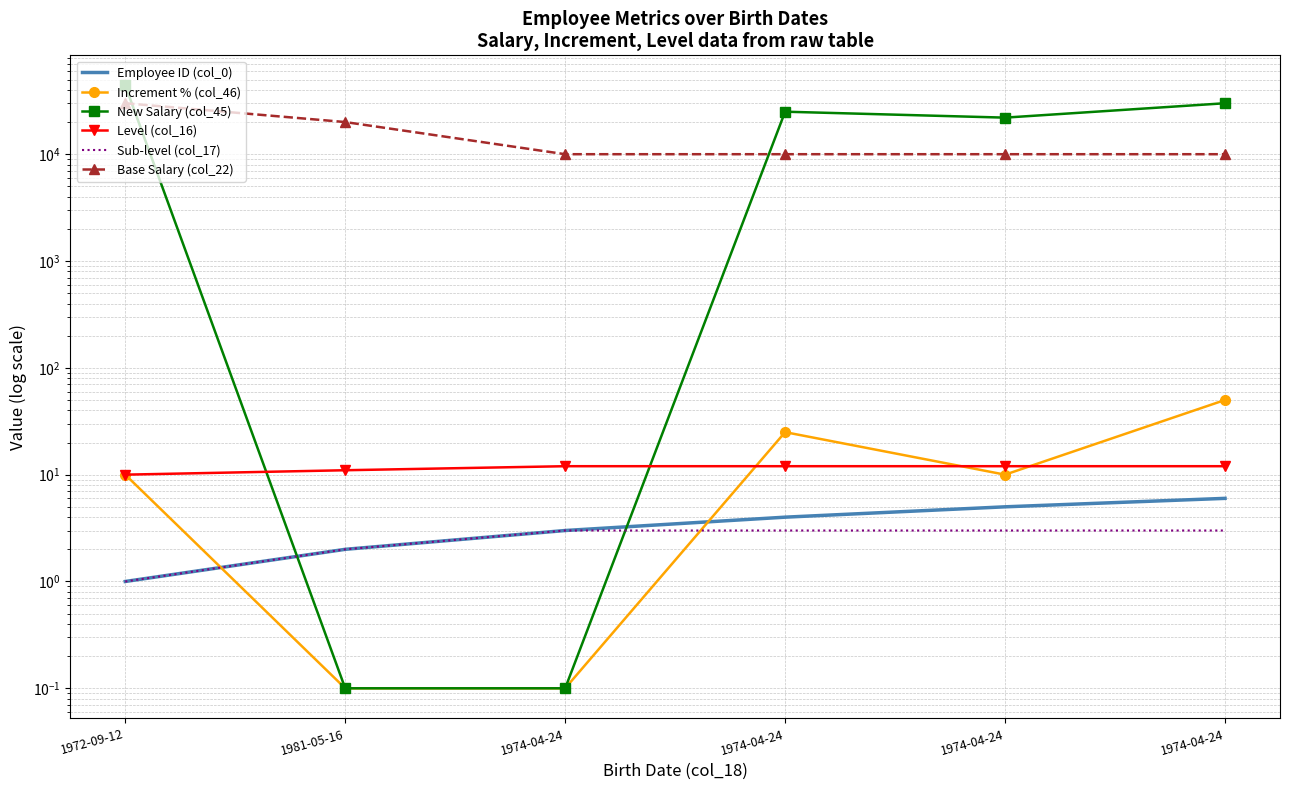

Reading left to right, transcribe all the data shown in this chart.

Employee ID (col_0): 1.0	2.0	3.0	4.0	5.0	6.0
Increment % (col_46): 10.0	0.1	0.1	25.0	10.0	50.0
New Salary (col_45): 44000.0	0.1	0.1	25000.0	22000.0	30000.0
Level (col_16): 10.0	11.0	12.0	12.0	12.0	12.0
Sub-level (col_17): 1.0	2.0	3.0	3.0	3.0	3.0
Base Salary (col_22): 30000.0	20000.0	10000.0	10000.0	10000.0	10000.0